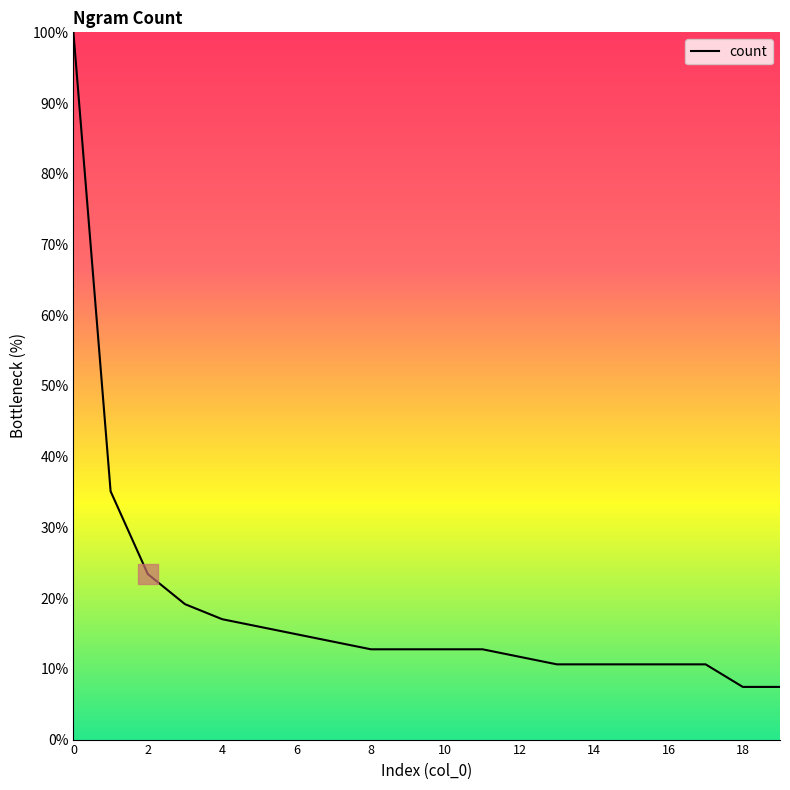

What is the sum of all values?

370.2